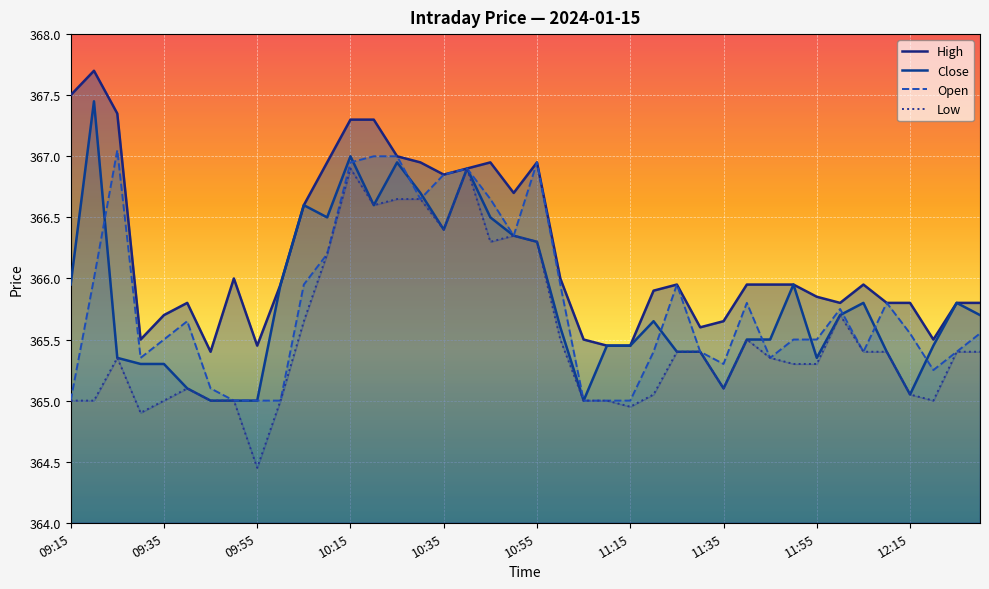

Reading left to right, list all the values displayed in this chart.

High: 09:15=367.5	09:20=367.7	09:25=367.4	09:30=365.5	09:35=365.7	09:40=365.8	09:45=365.4	09:50=366.0	09:55=365.4	10:00=365.9	10:05=366.6	10:10=366.9	10:15=367.3	10:20=367.3	10:25=367.0	10:30=366.9	10:35=366.9	10:40=366.9	10:45=366.9	10:50=366.7	10:55=366.9	11:00=366.0	11:05=365.5	11:10=365.4	11:15=365.4	11:20=365.9	11:25=365.9	11:30=365.6	11:35=365.6	11:40=365.9	11:45=365.9	11:50=365.9	11:55=365.9	12:00=365.8	12:05=365.9	12:10=365.8	12:15=365.8	12:20=365.5	12:25=365.8	12:30=365.8
Close: 09:15=365.9	09:20=367.4	09:25=365.4	09:30=365.3	09:35=365.3	09:40=365.1	09:45=365.0	09:50=365.0	09:55=365.0	10:00=365.9	10:05=366.6	10:10=366.5	10:15=367.0	10:20=366.6	10:25=366.9	10:30=366.7	10:35=366.4	10:40=366.9	10:45=366.5	10:50=366.4	10:55=366.3	11:00=365.6	11:05=365.0	11:10=365.4	11:15=365.4	11:20=365.6	11:25=365.4	11:30=365.4	11:35=365.1	11:40=365.5	11:45=365.5	11:50=365.9	11:55=365.4	12:00=365.7	12:05=365.8	12:10=365.4	12:15=365.1	12:20=365.4	12:25=365.8	12:30=365.7
Open: 09:15=365.0	09:20=366.0	09:25=367.1	09:30=365.4	09:35=365.5	09:40=365.6	09:45=365.1	09:50=365.0	09:55=365.0	10:00=365.0	10:05=365.9	10:10=366.2	10:15=366.9	10:20=367.0	10:25=367.0	10:30=366.6	10:35=366.9	10:40=366.9	10:45=366.6	10:50=366.4	10:55=366.9	11:00=365.9	11:05=365.0	11:10=365.0	11:15=365.0	11:20=365.4	11:25=365.9	11:30=365.4	11:35=365.3	11:40=365.8	11:45=365.4	11:50=365.5	11:55=365.5	12:00=365.8	12:05=365.4	12:10=365.8	12:15=365.6	12:20=365.2	12:25=365.4	12:30=365.6
Low: 09:15=365.0	09:20=365.0	09:25=365.4	09:30=364.9	09:35=365.0	09:40=365.1	09:45=365.0	09:50=365.0	09:55=364.4	10:00=365.0	10:05=365.6	10:10=366.2	10:15=366.9	10:20=366.6	10:25=366.6	10:30=366.6	10:35=366.4	10:40=366.9	10:45=366.3	10:50=366.4	10:55=366.3	11:00=365.5	11:05=365.0	11:10=365.0	11:15=364.9	11:20=365.1	11:25=365.4	11:30=365.4	11:35=365.1	11:40=365.5	11:45=365.4	11:50=365.3	11:55=365.3	12:00=365.7	12:05=365.4	12:10=365.4	12:15=365.1	12:20=365.0	12:25=365.4	12:30=365.4